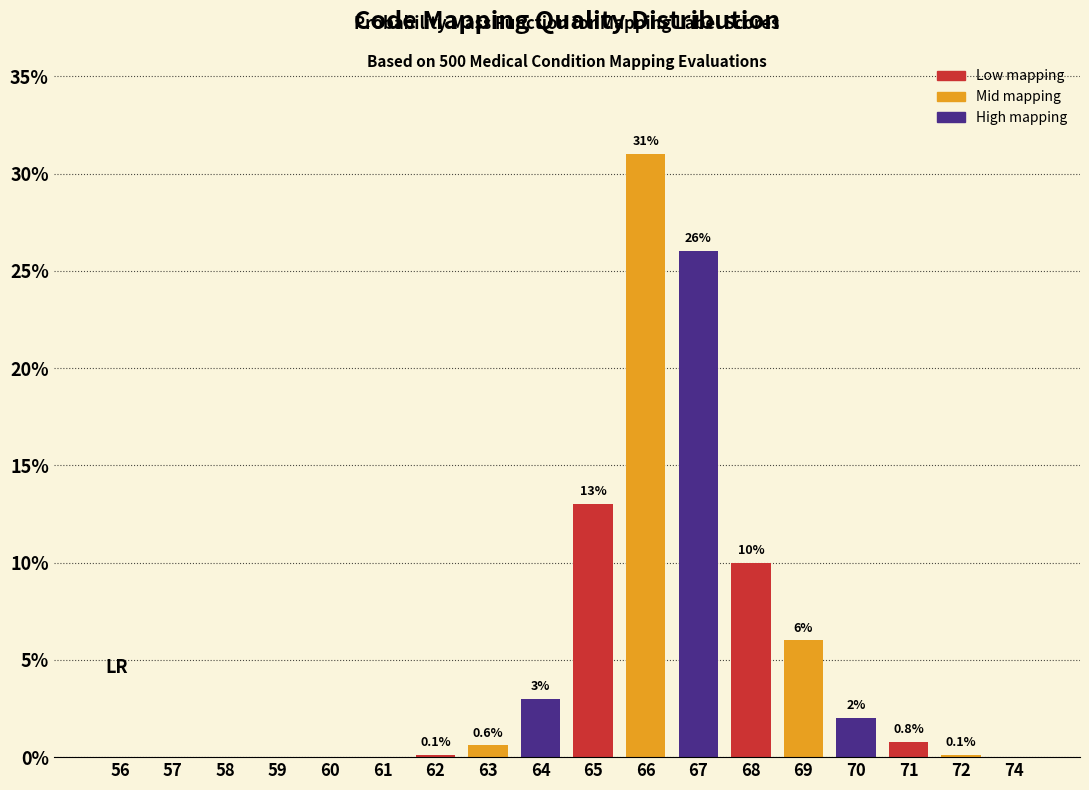

Reading right to left, transcribe all the data shown in this chart.

74=0.0	72=0.1	71=0.8	70=2.0	69=6.0	68=10.0	67=26.0	66=31.0	65=13.0	64=3.0	63=0.6	62=0.1	61=0.0	60=0.0	59=0.0	58=0.0	57=0.0	56=0.0